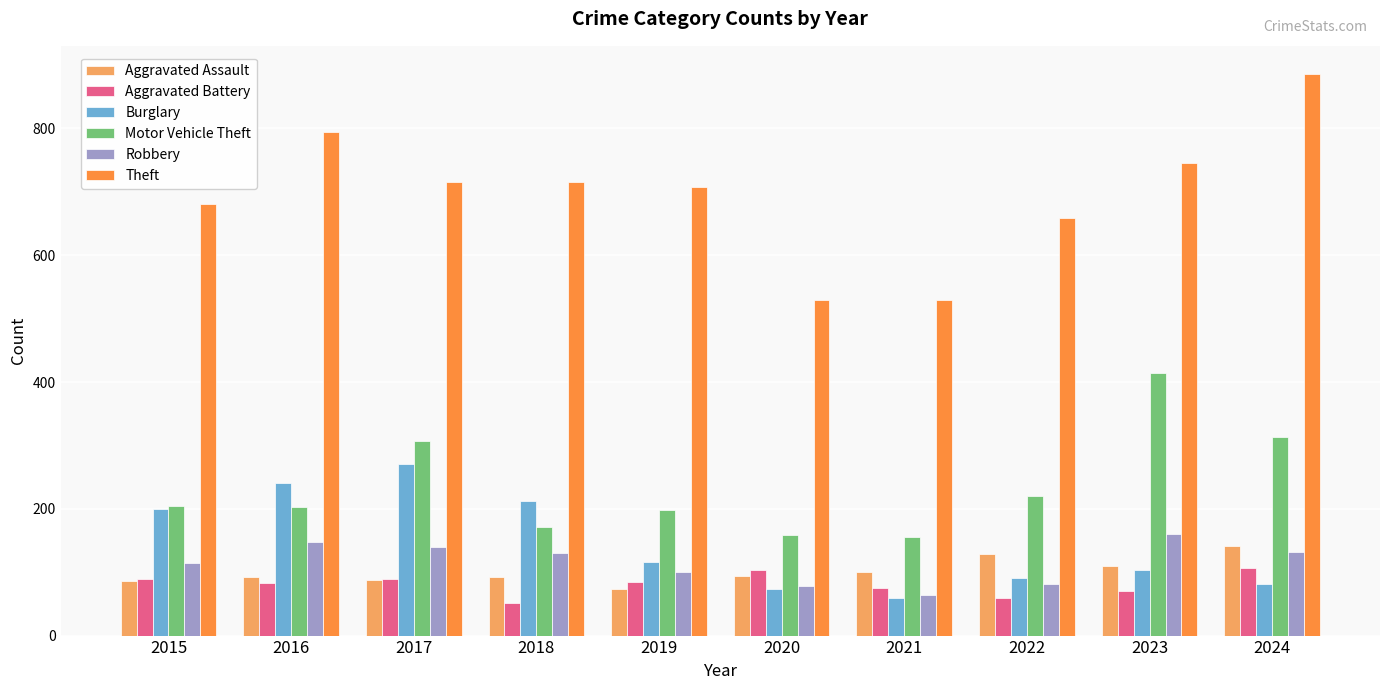

The Robbery series shows 38 at 2018. True or false?

False